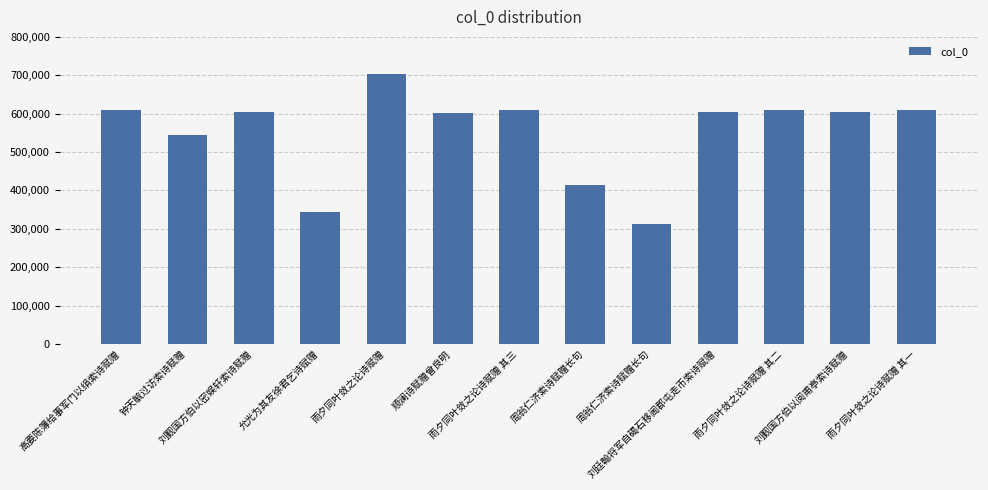

List the labels in order of value, largest first.

雨夕同叶敛之论诗赋赠, 雨夕同叶敛之论诗赋赠 其三, 雨夕同叶敛之论诗赋赠 其二, 雨夕同叶敛之论诗赋赠 其一, 高要陈簿给事军门以绢索诗赋赠, 刘觐国方伯以密娱轩索诗赋赠, 刘廷翰将军自碣石移阃郡屯走币索诗赋赠, 刘觐国方伯以阅甫亭索诗赋赠, 顺澜诗赋赠曾良明, 钟天毓过访索诗赋赠, 周翁仁济索诗赋赠长句, 允光为其友徐君乞诗赋赠, 周翁仁济索诗赋赠长句